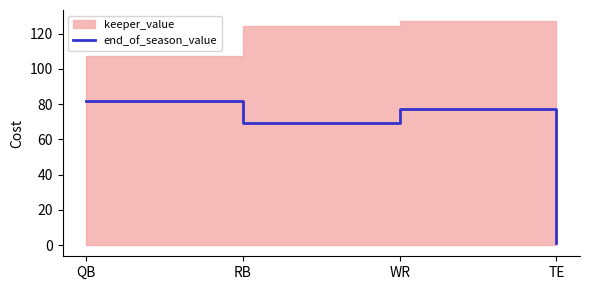

At which label does end_of_season_value reach its peak?

QB